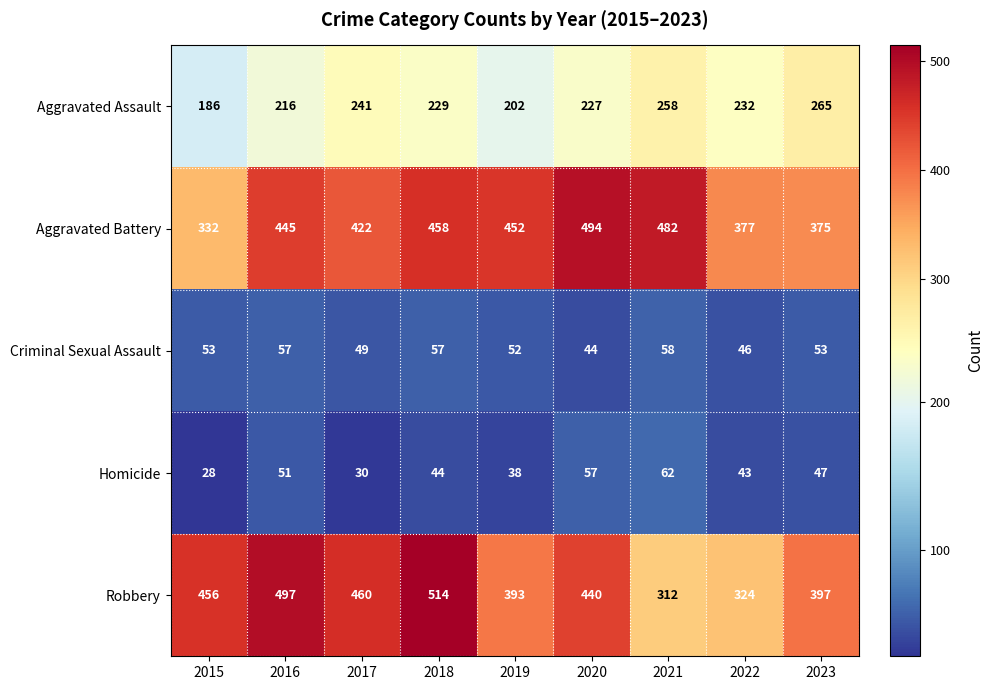

What is the average value of the Robbery series?

421